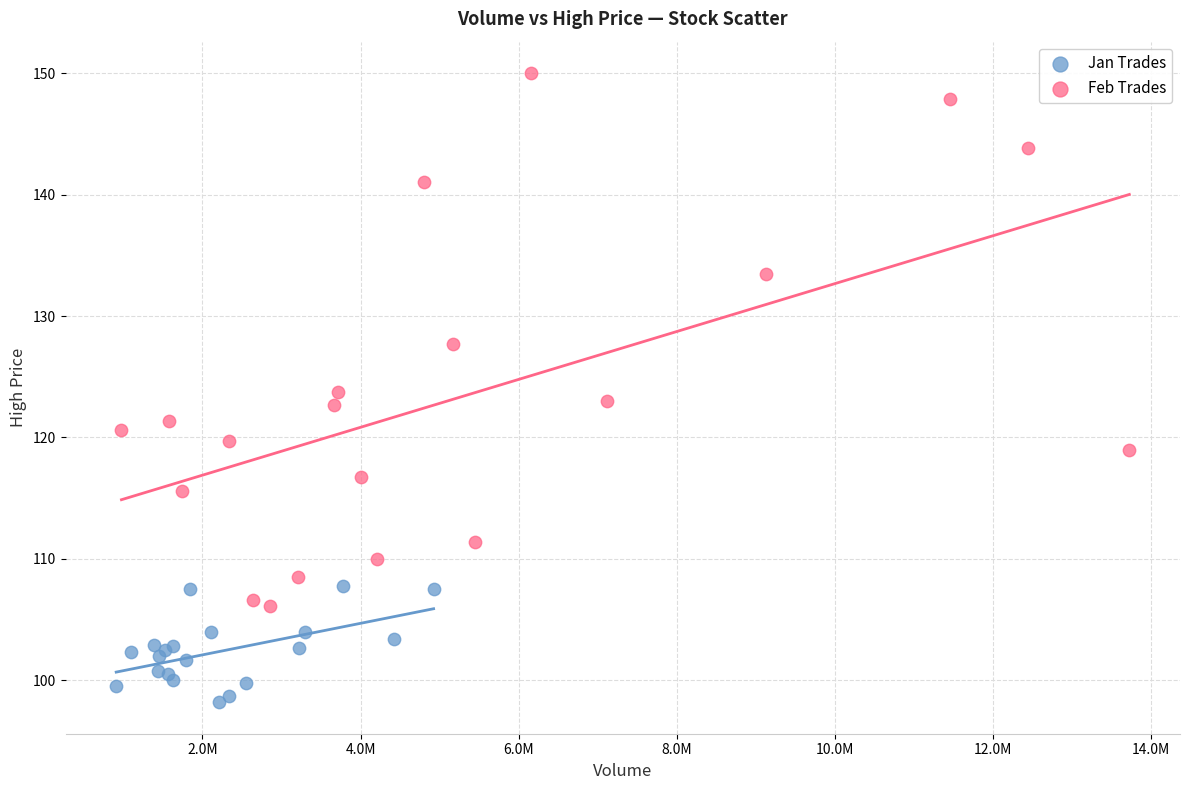

Which series has the largest Y range (max minus min)?

Feb Trades